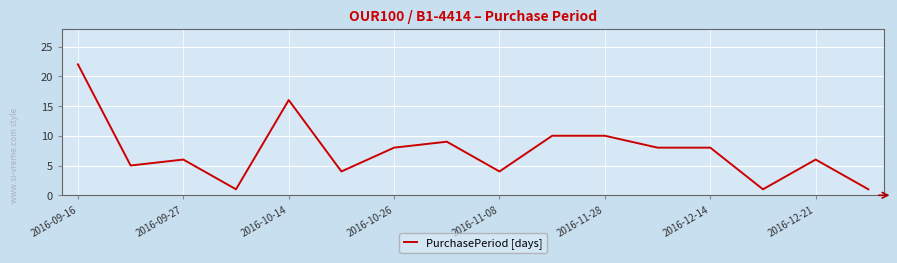

What is the greatest value displayed?

22